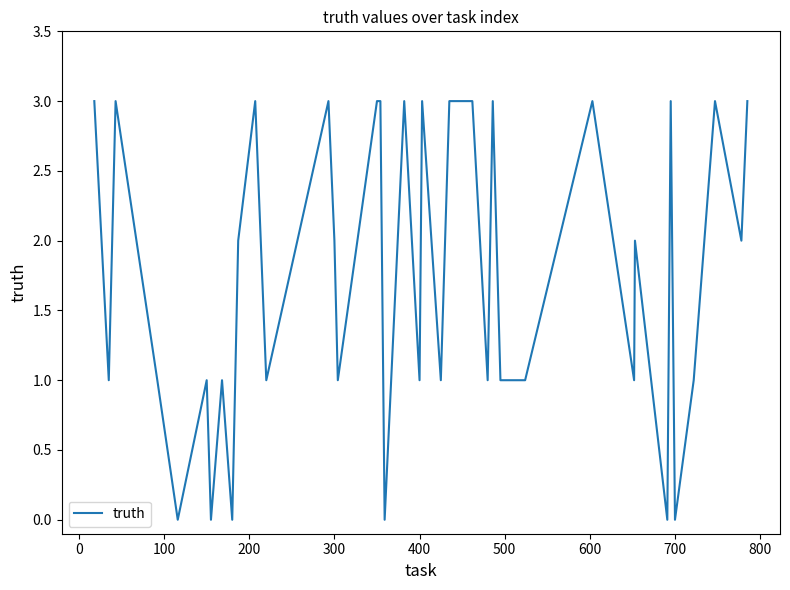

What is the average value?

2